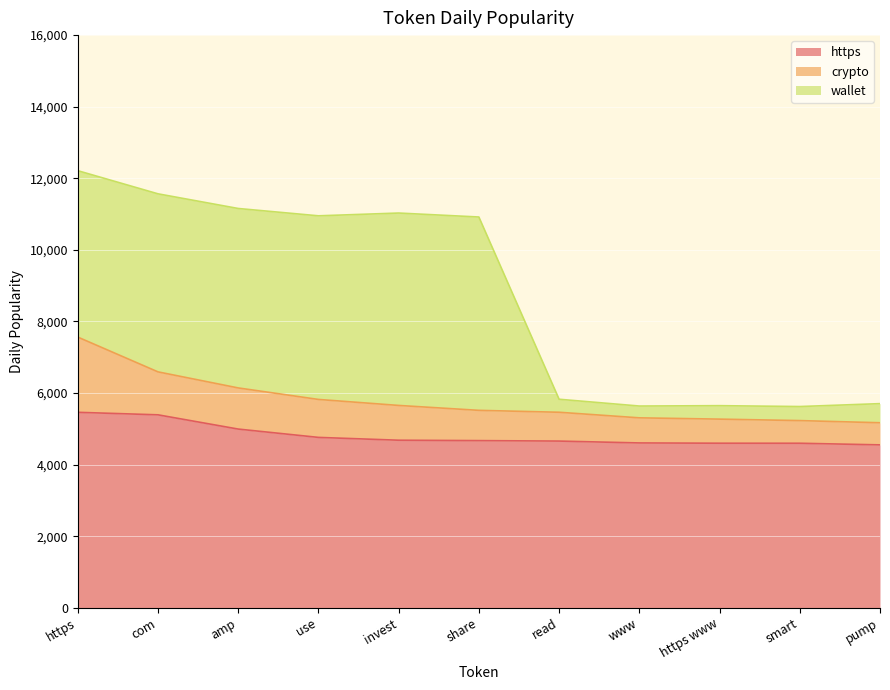

What is the minimum value shown in the chart?

4551.6